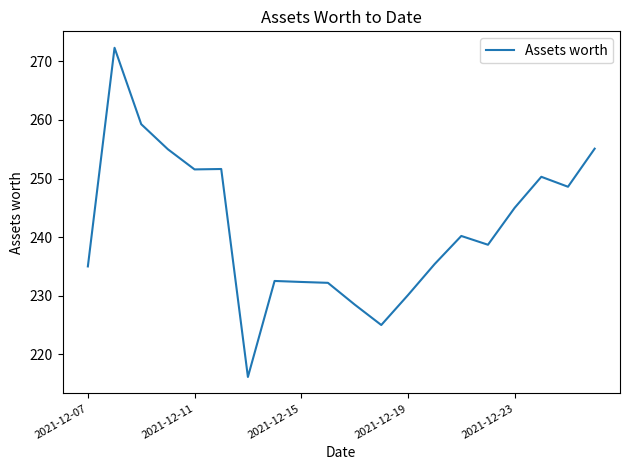

What is the difference between the maximum and minimum values?

56.2